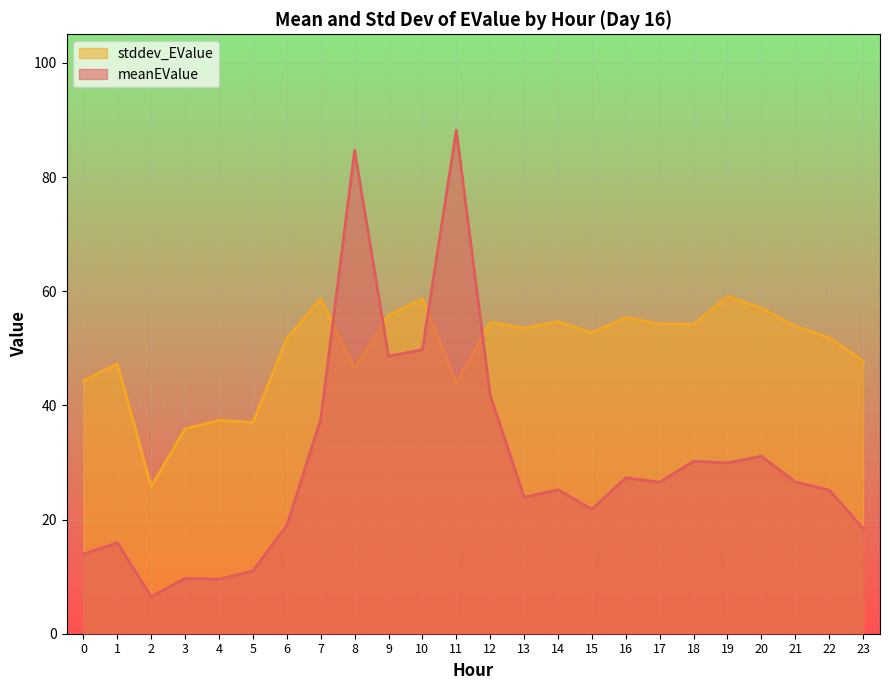

At how many categories does at least one series exceed 35?

23